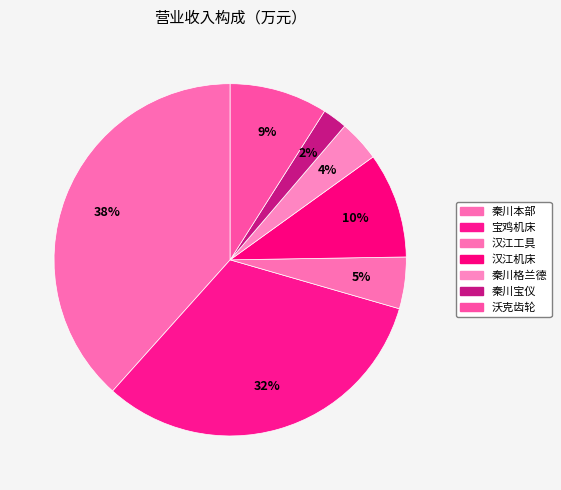

Which slice is the largest?

秦川本部